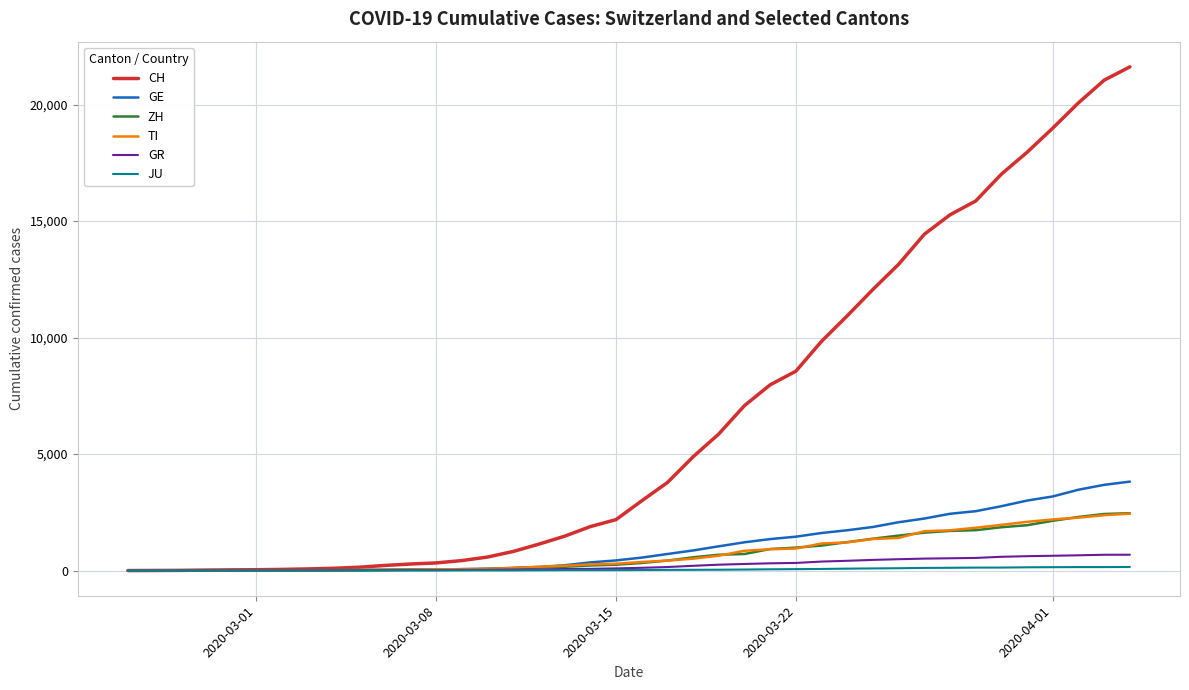

What is the difference between the second highest and minimum values in the JU series?

149